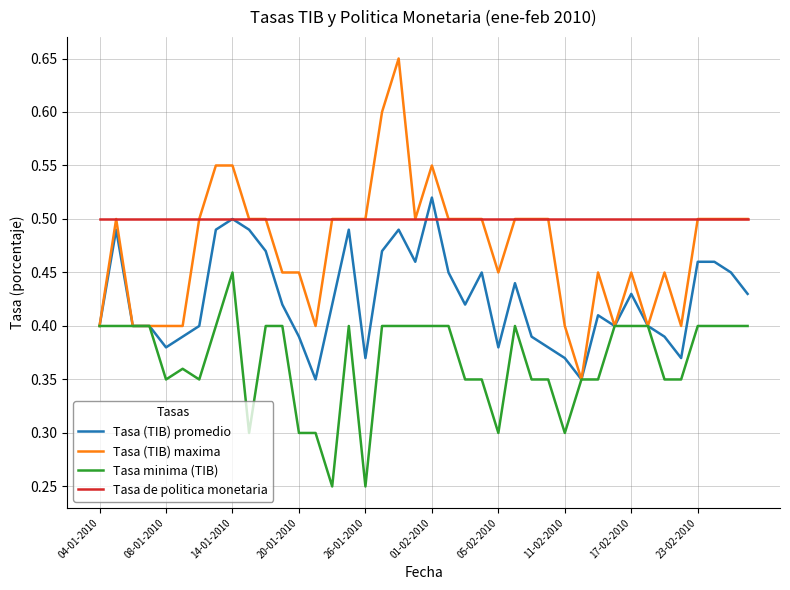

True or false: Tasa de politica monetaria and Tasa minima (TIB) intersect in this chart.

False